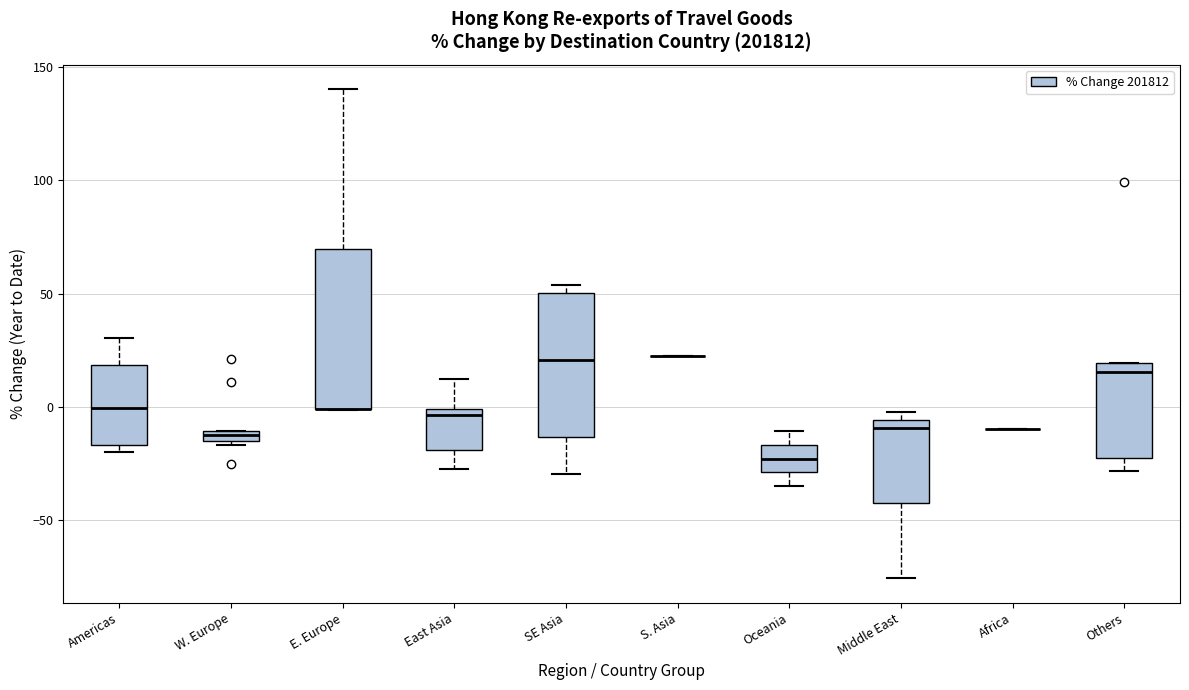

Comparing the boxes themselves (not the whiskers), which one is the tallest?

E. Europe